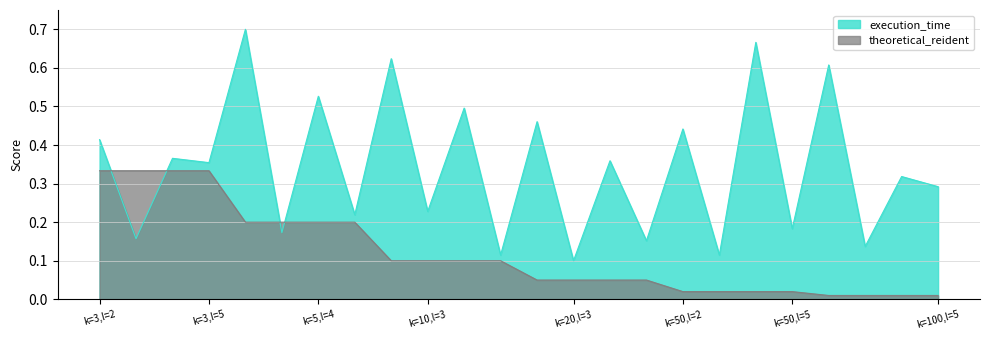

Rank the series by their maximum value, from lowest to highest.

theoretical_reident, execution_time